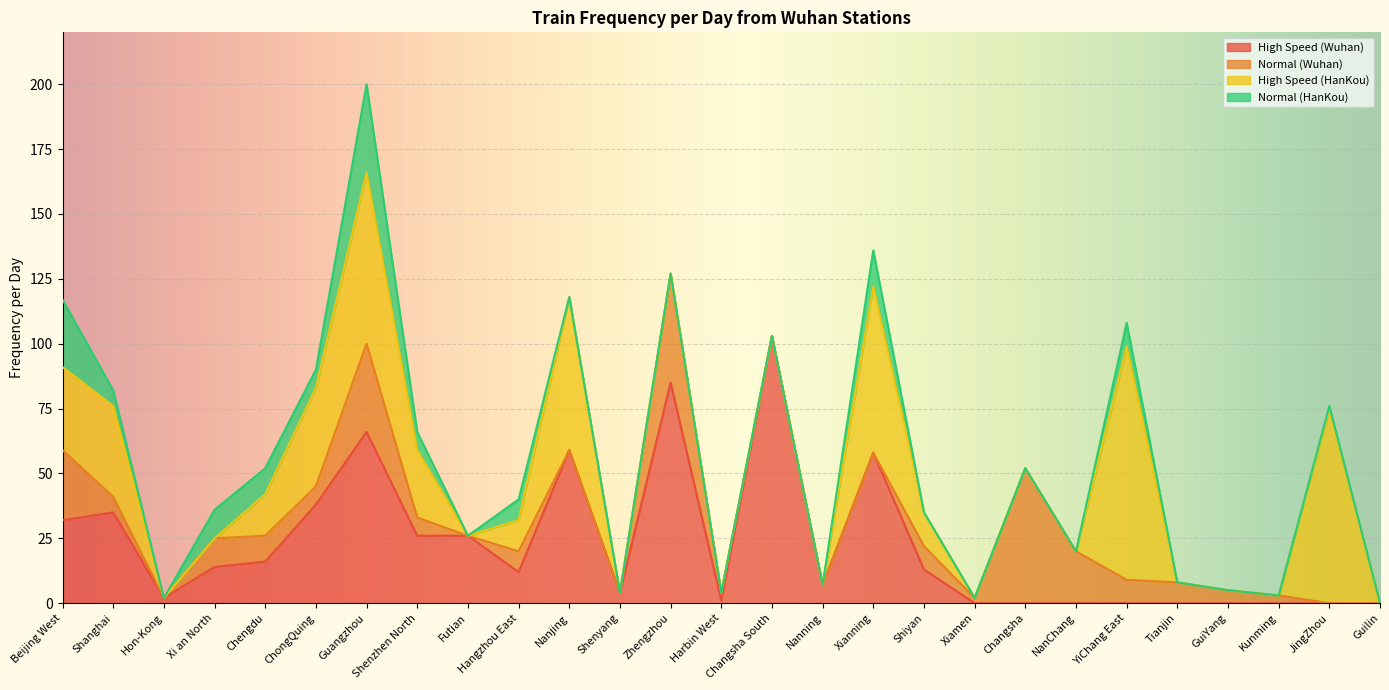

True or false: High Speed (Wuhan) and Normal (HanKou) cross at least once.

False